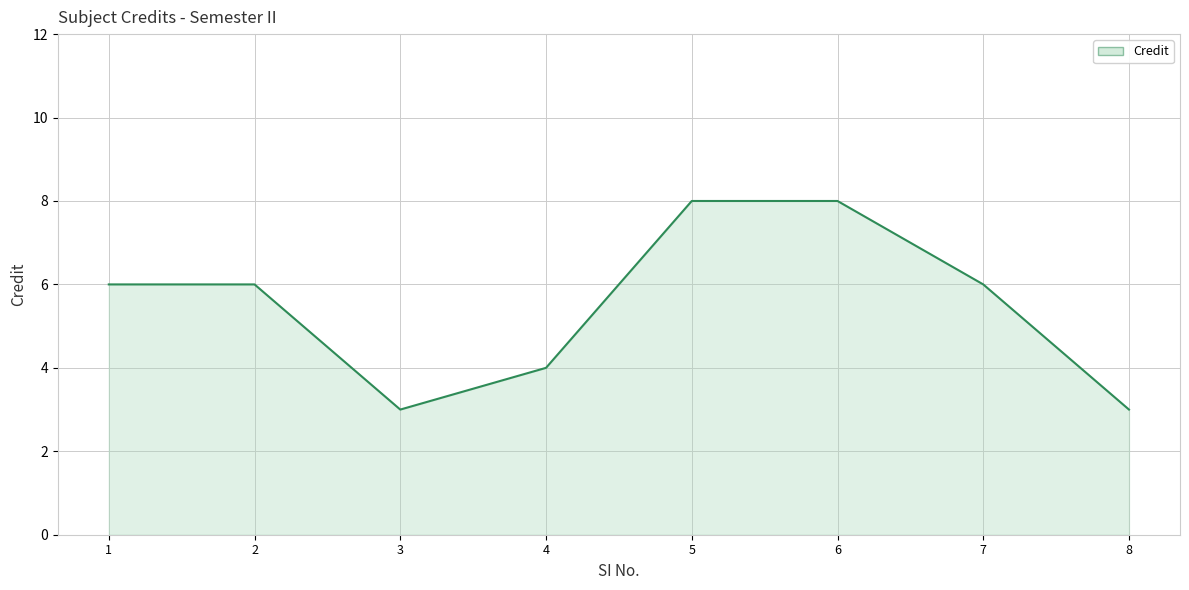

What is the smallest value displayed?

3